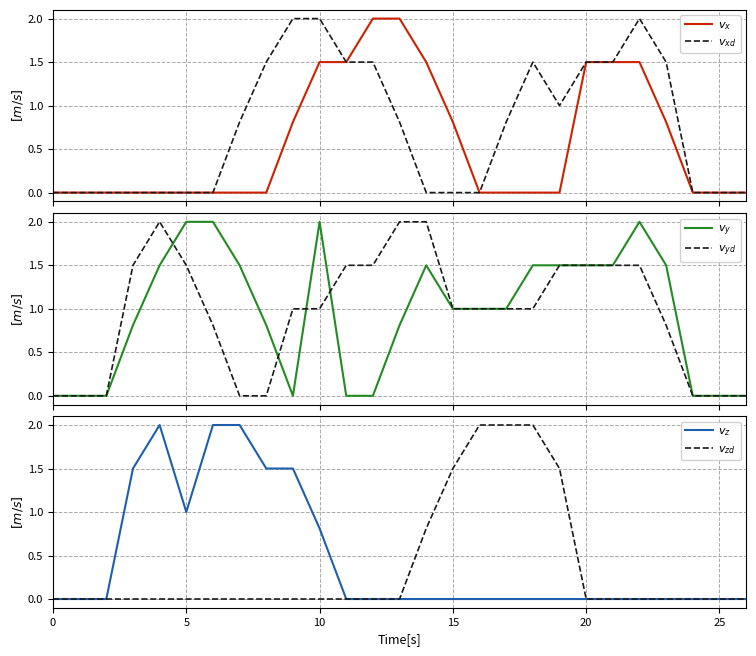

How many values in the $v_{yd}$ series are below 1?

10